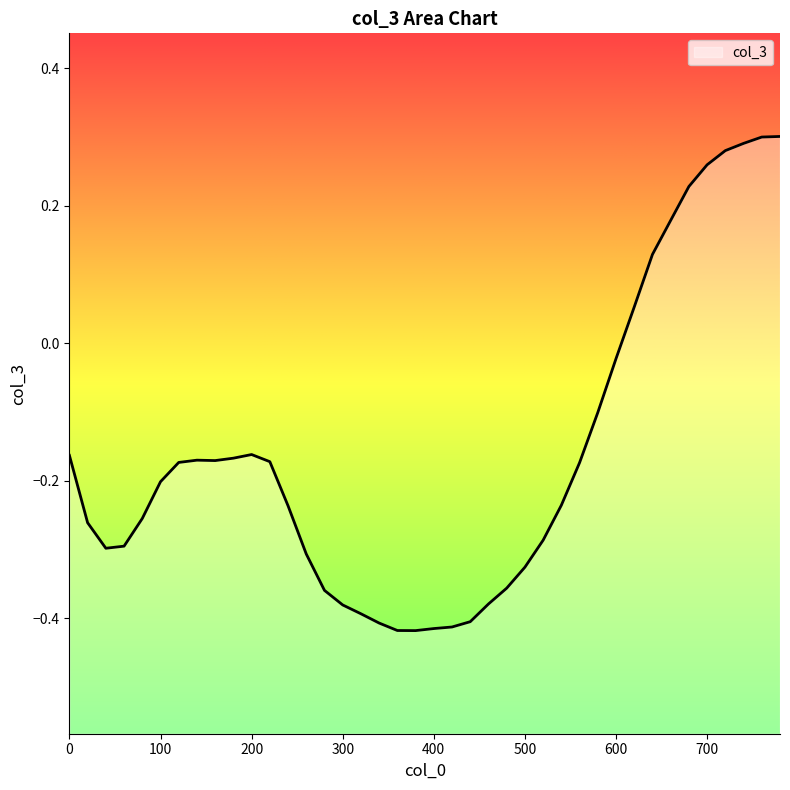

What is the change in value from 240 to 400?

-0.2